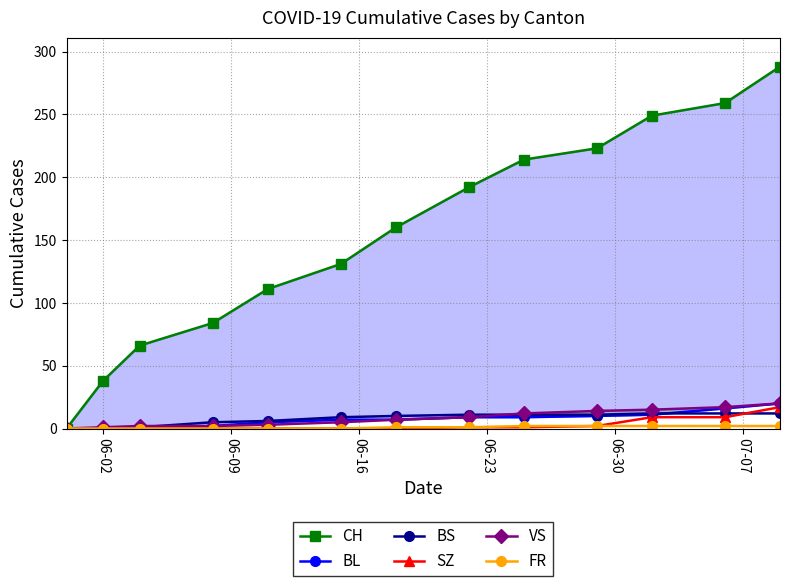

What is the highest value of the BS series?

12